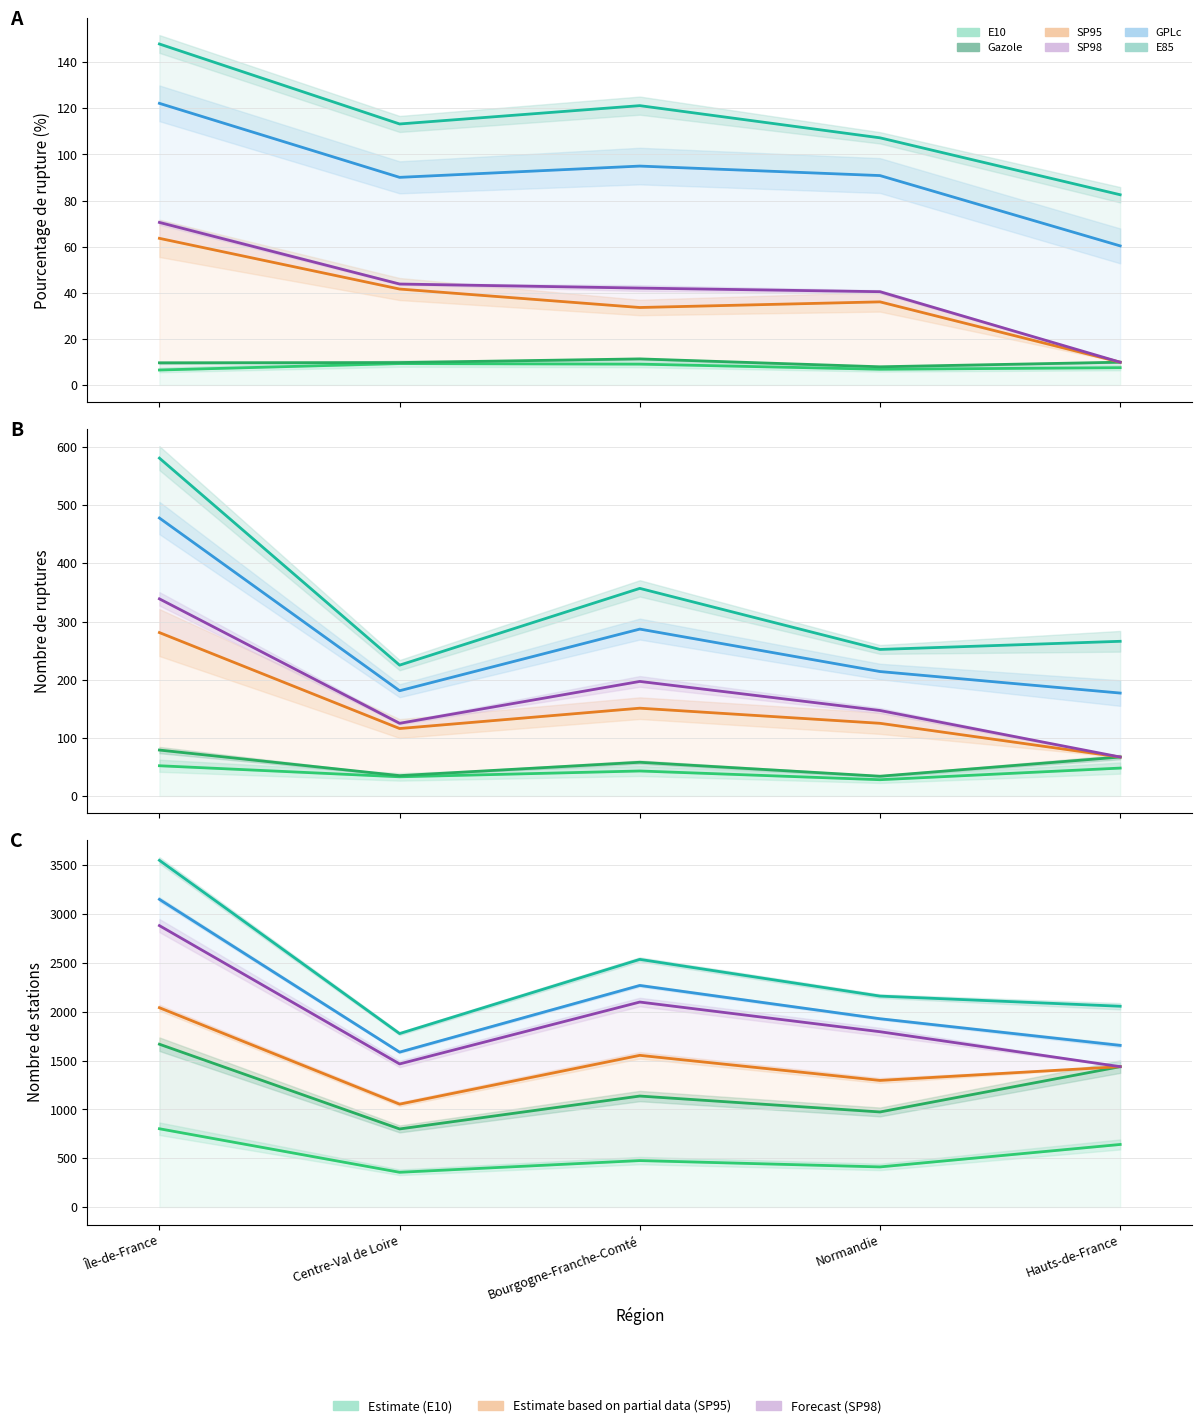

What is the label of the 2nd point from the left?

Centre-Val de Loire